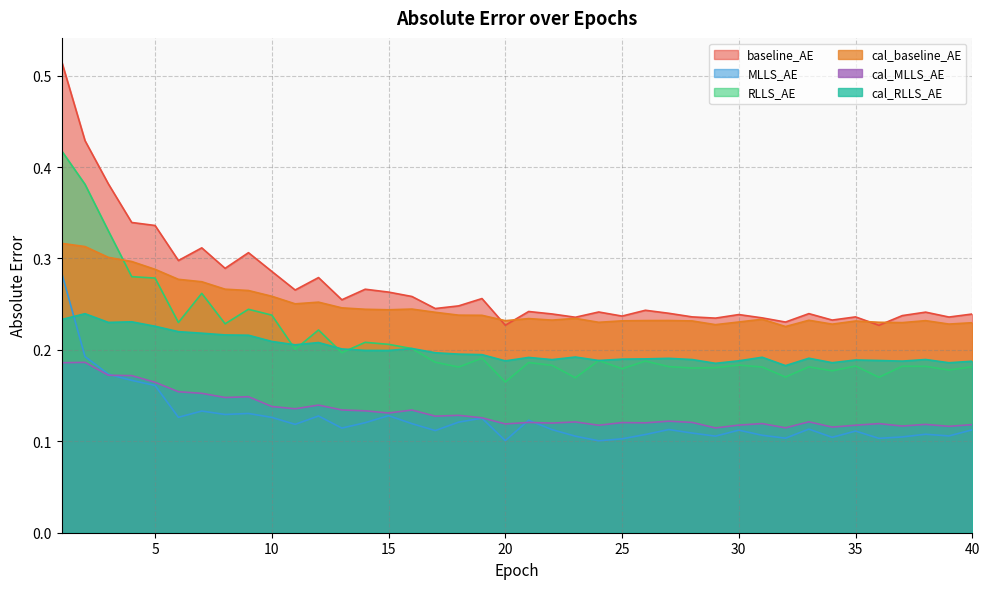

List the series in order of their peak value, lowest first.

cal_MLLS_AE, cal_RLLS_AE, MLLS_AE, cal_baseline_AE, RLLS_AE, baseline_AE